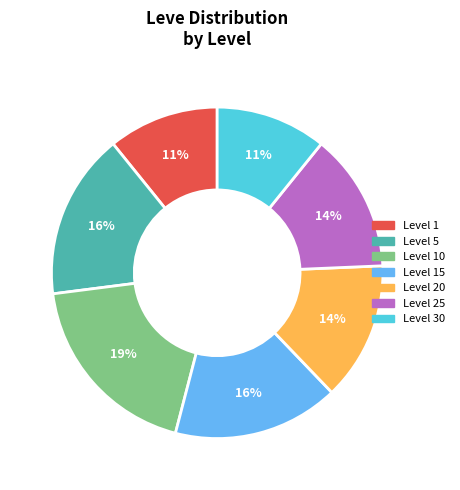

Is there a majority slice in this chart?

No